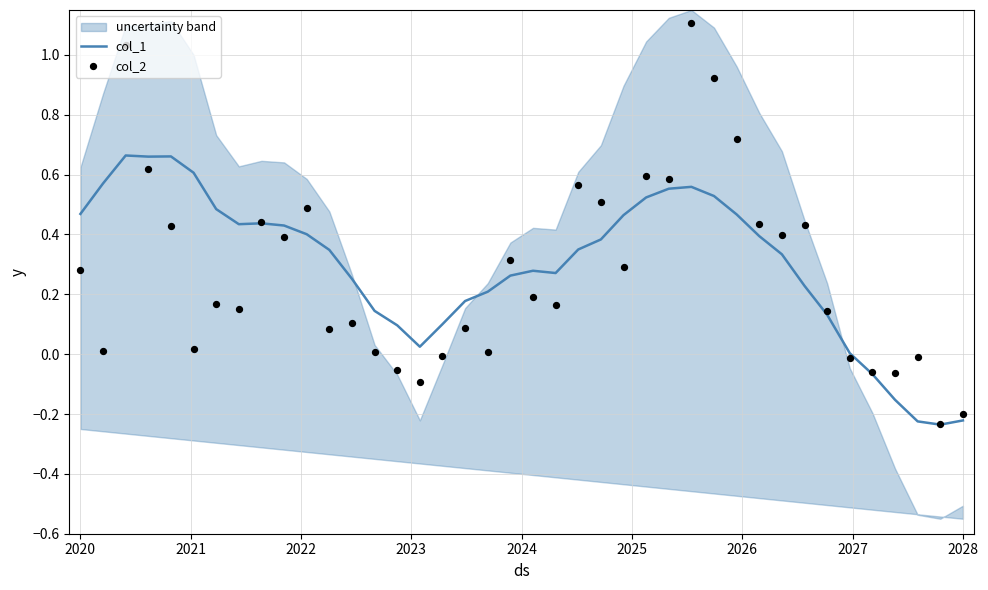

Which series contains the lowest Y value?

col_1